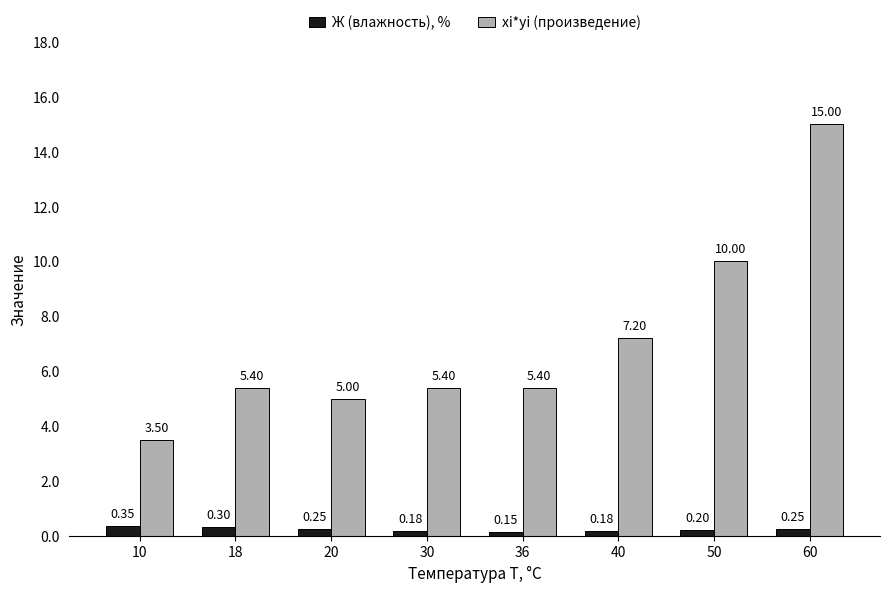

How many bars are there in each group?

2